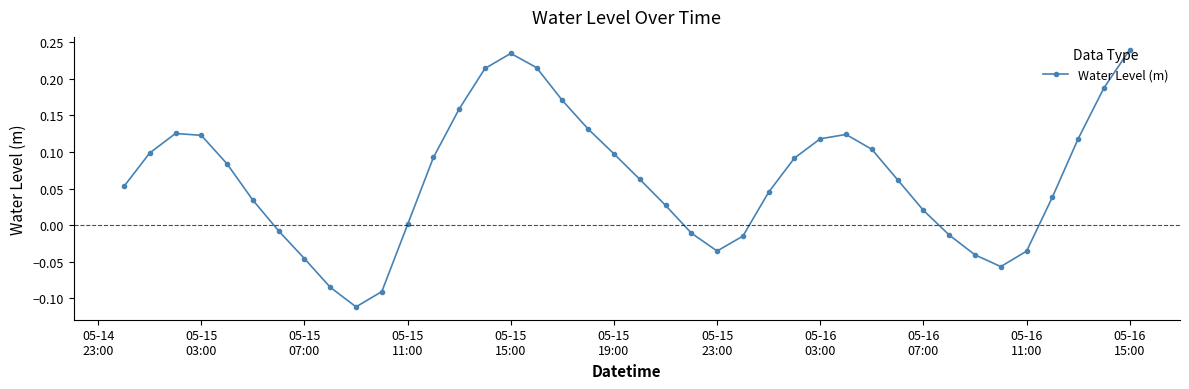

True or false: there are more than 2 points higher than both neighbors.

True